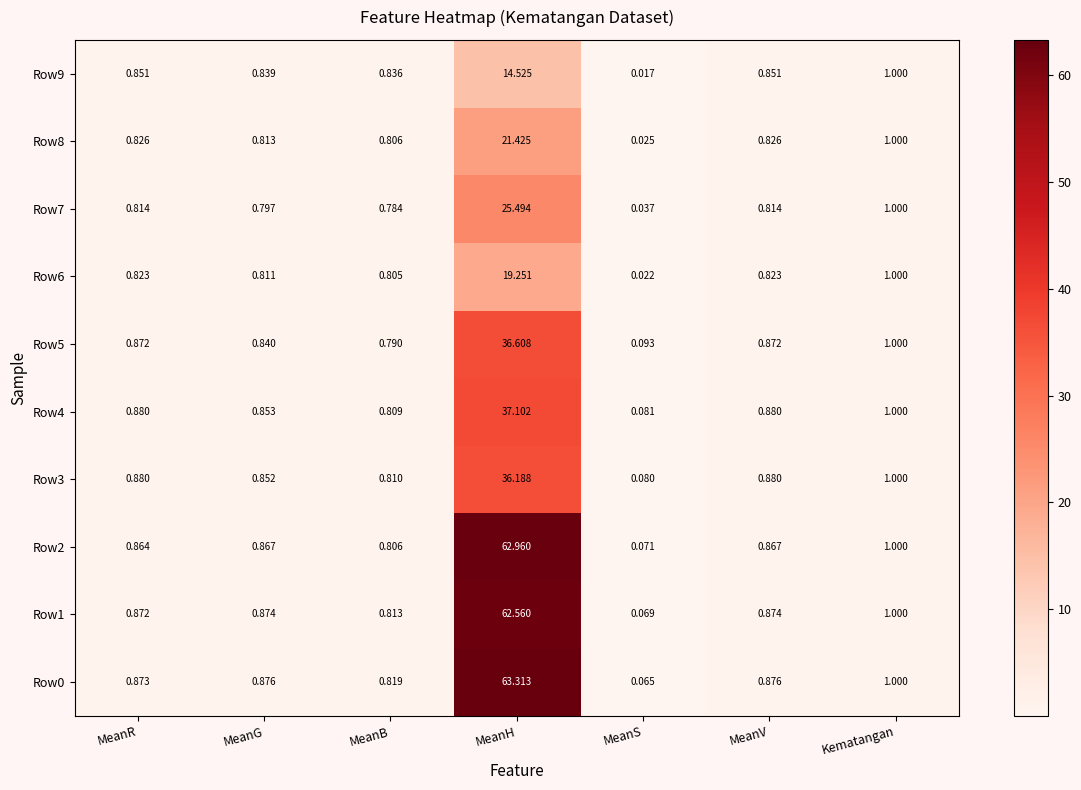

Which category has the lowest value in the Row0 series?

MeanS